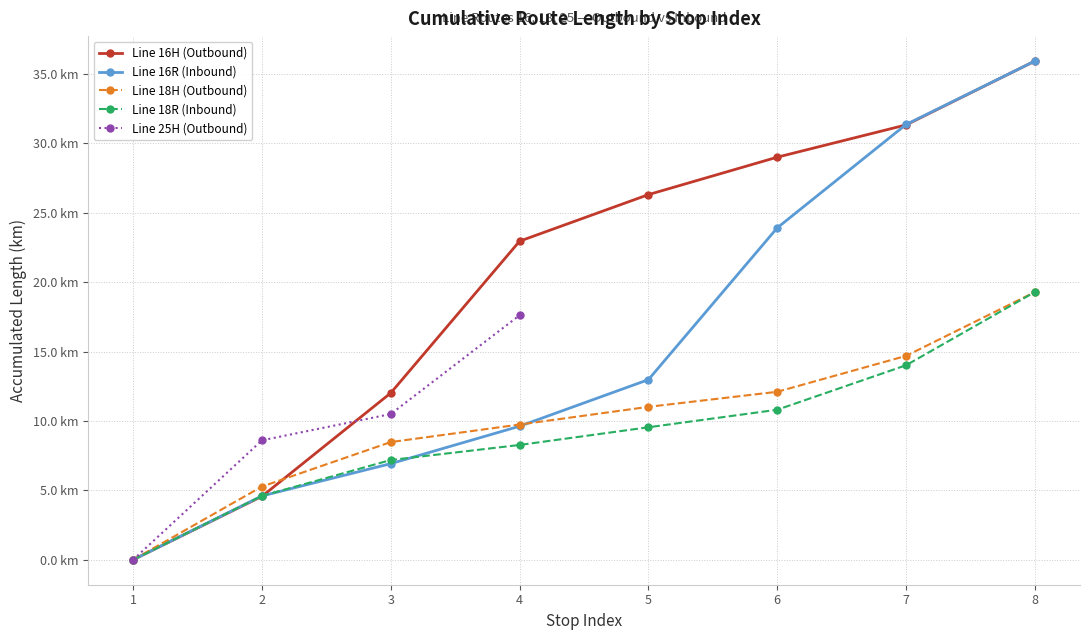

What is the value of the 18R (Inbound) ACCUMLENGTH point at the 8th from the left?

19.3